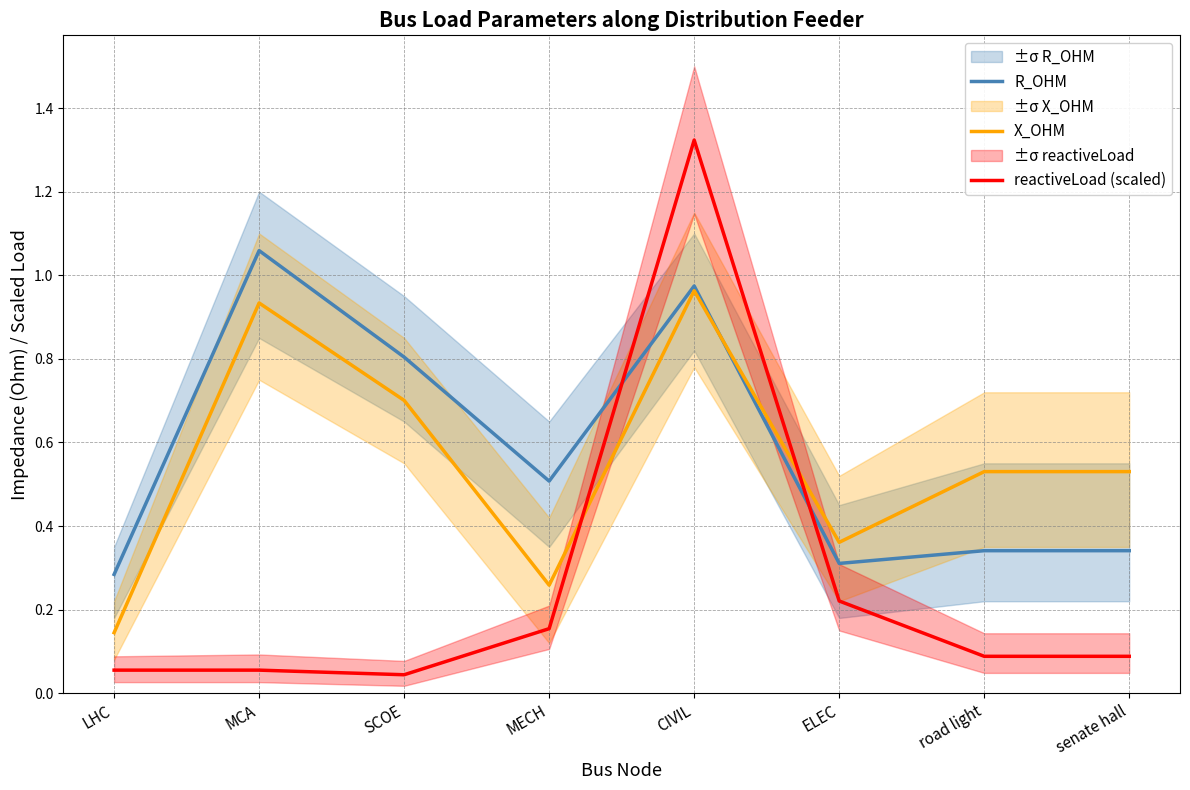

How many lines are shown in the chart?

3